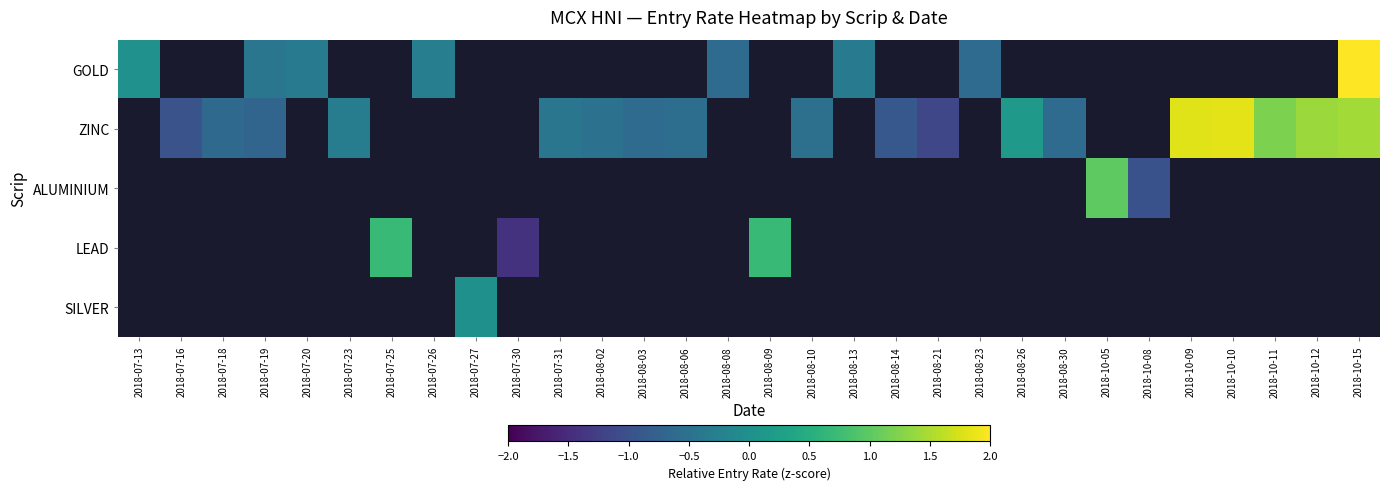

At which category does the chart reach its minimum across all series?

2018-07-30